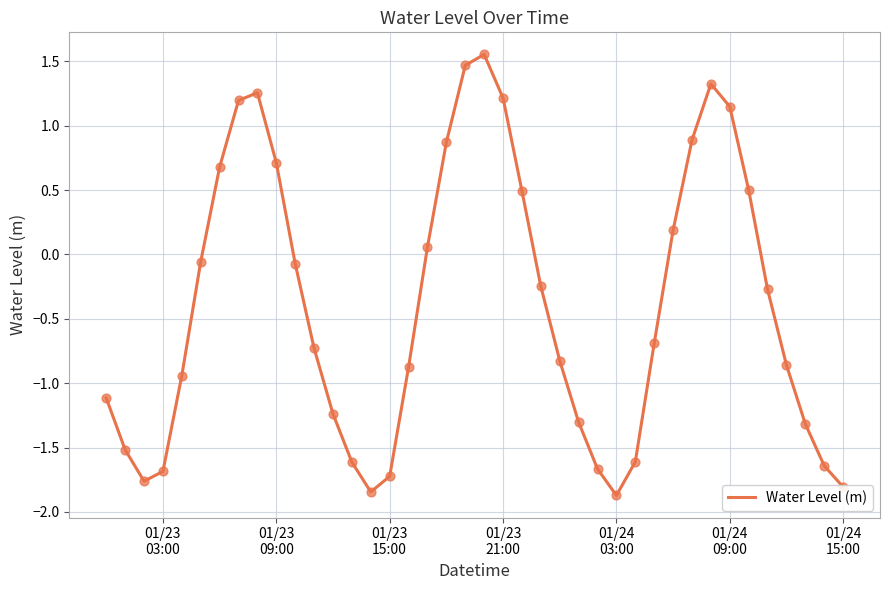

What is the difference between the maximum and minimum values?

3.4